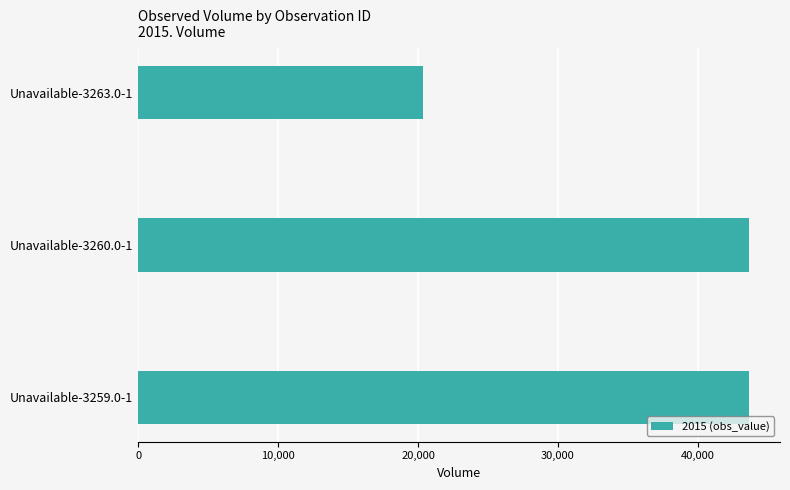

Reading top to bottom, extract all data points from this chart.

20378	43681	43681